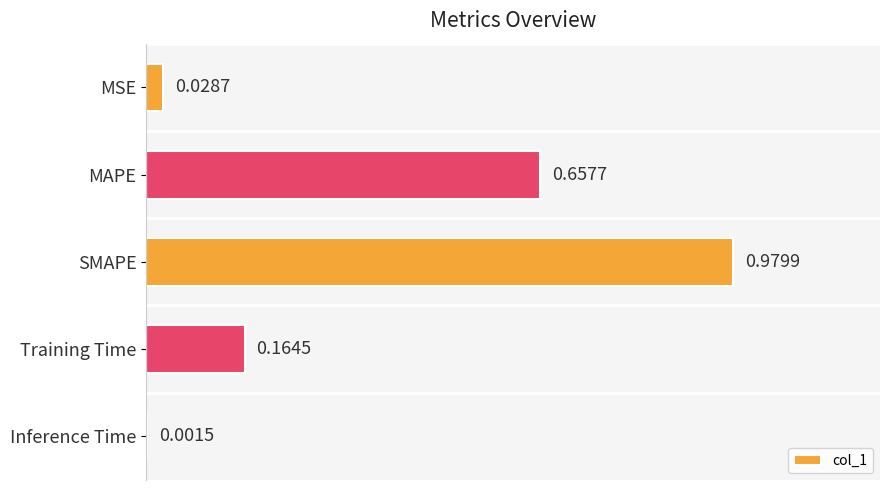

Which label corresponds to the largest value in the chart?

SMAPE